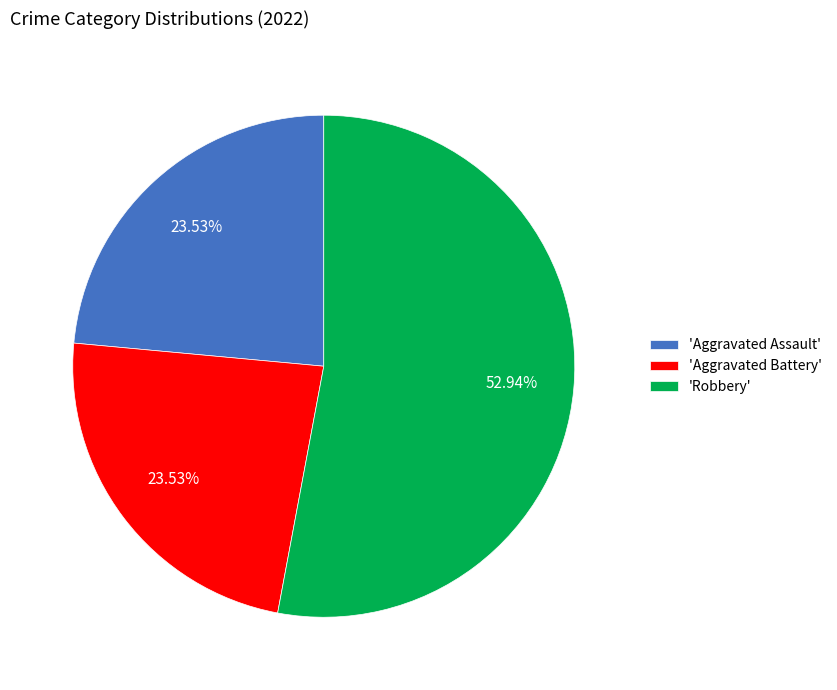

Combined, do 'Robbery' and 'Aggravated Assault' account for over 50%?

Yes